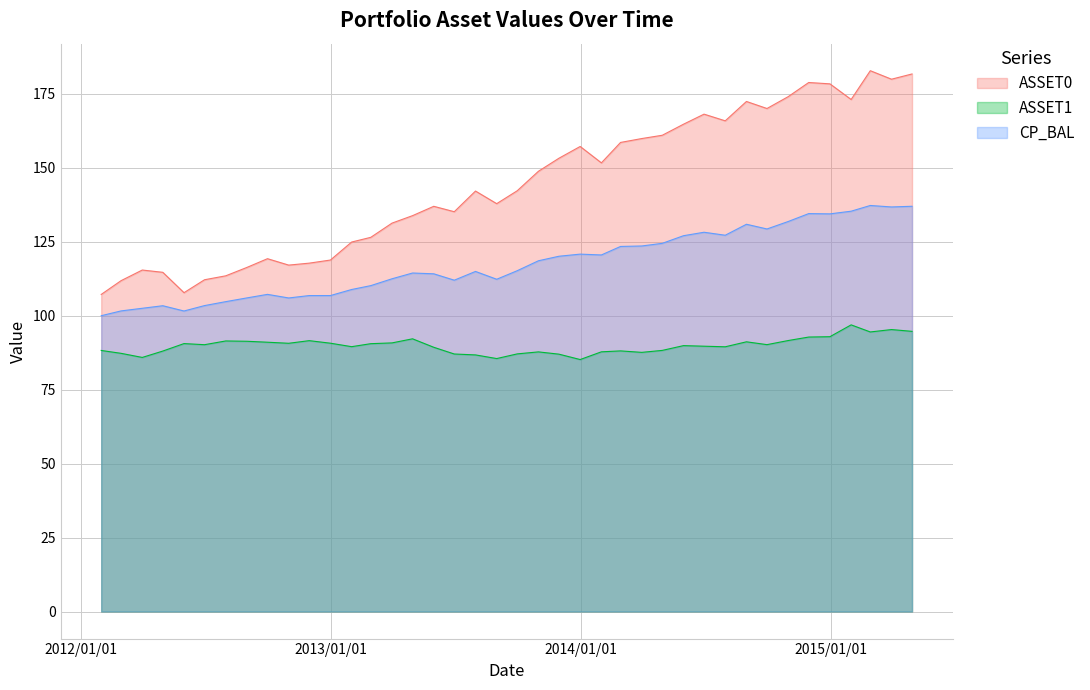

What is the average value of the CP_BAL series?

117.7